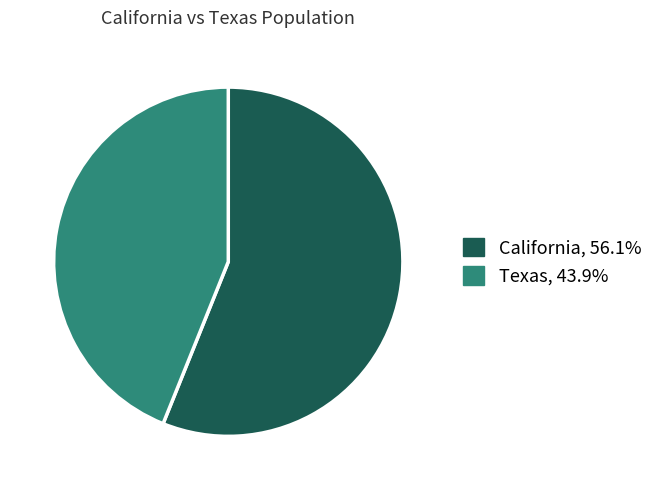

Do Texas and California together represent more than half of the pie?

Yes